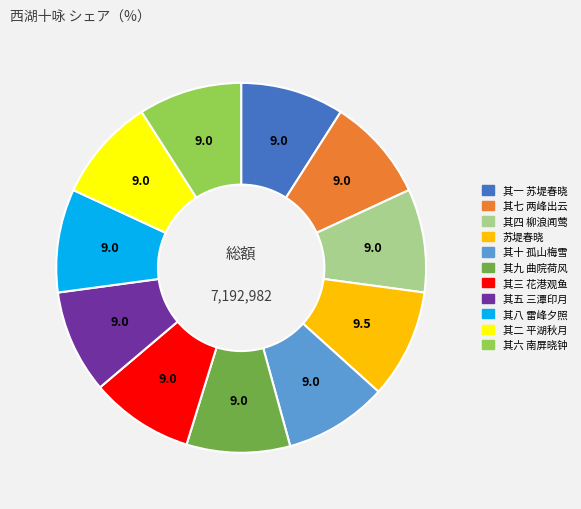

What is the ratio of the value at 其四 柳浪闻莺 to the value at 其八 雷峰夕照?

1.0